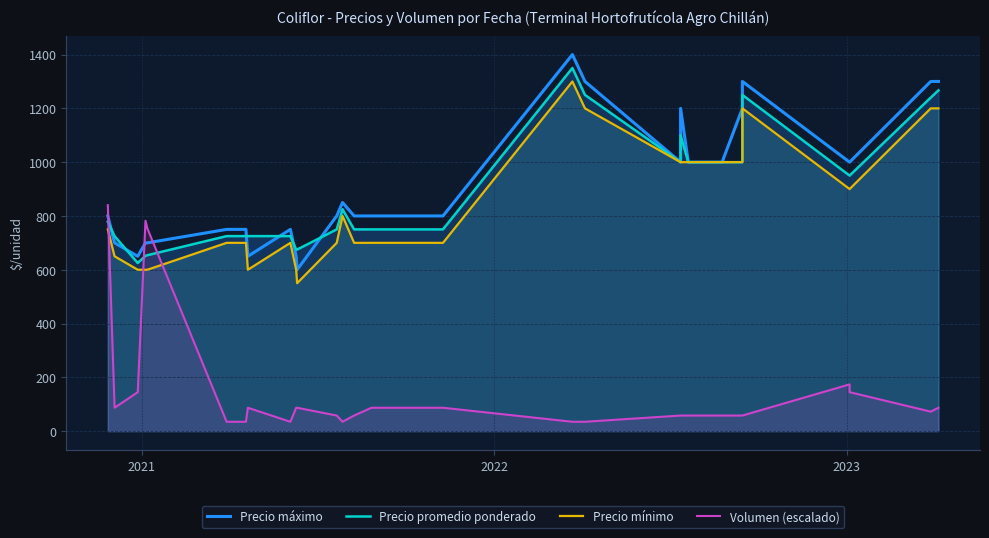

Does the chart have visible grid lines?

Yes